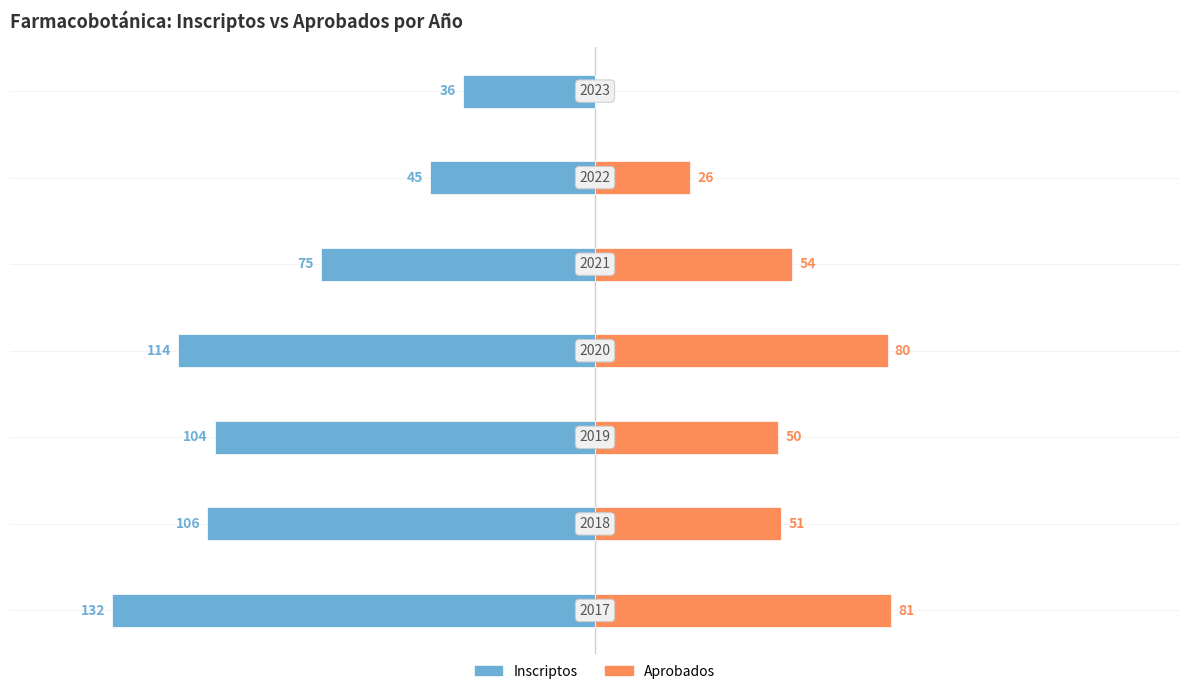

What is the average value of the Aprobados series?

49